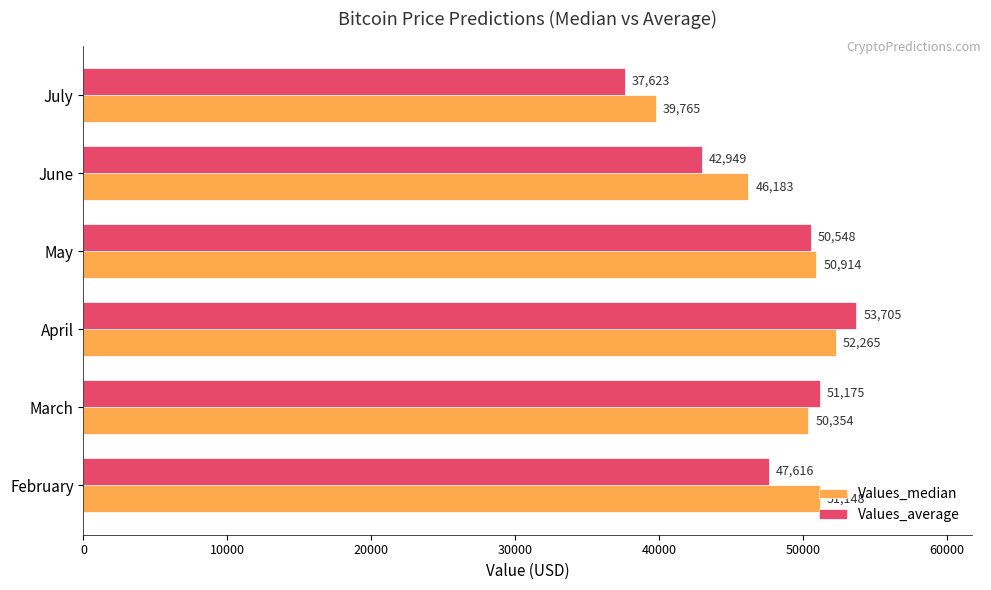

At which label is Values_median closest to 46015?

June